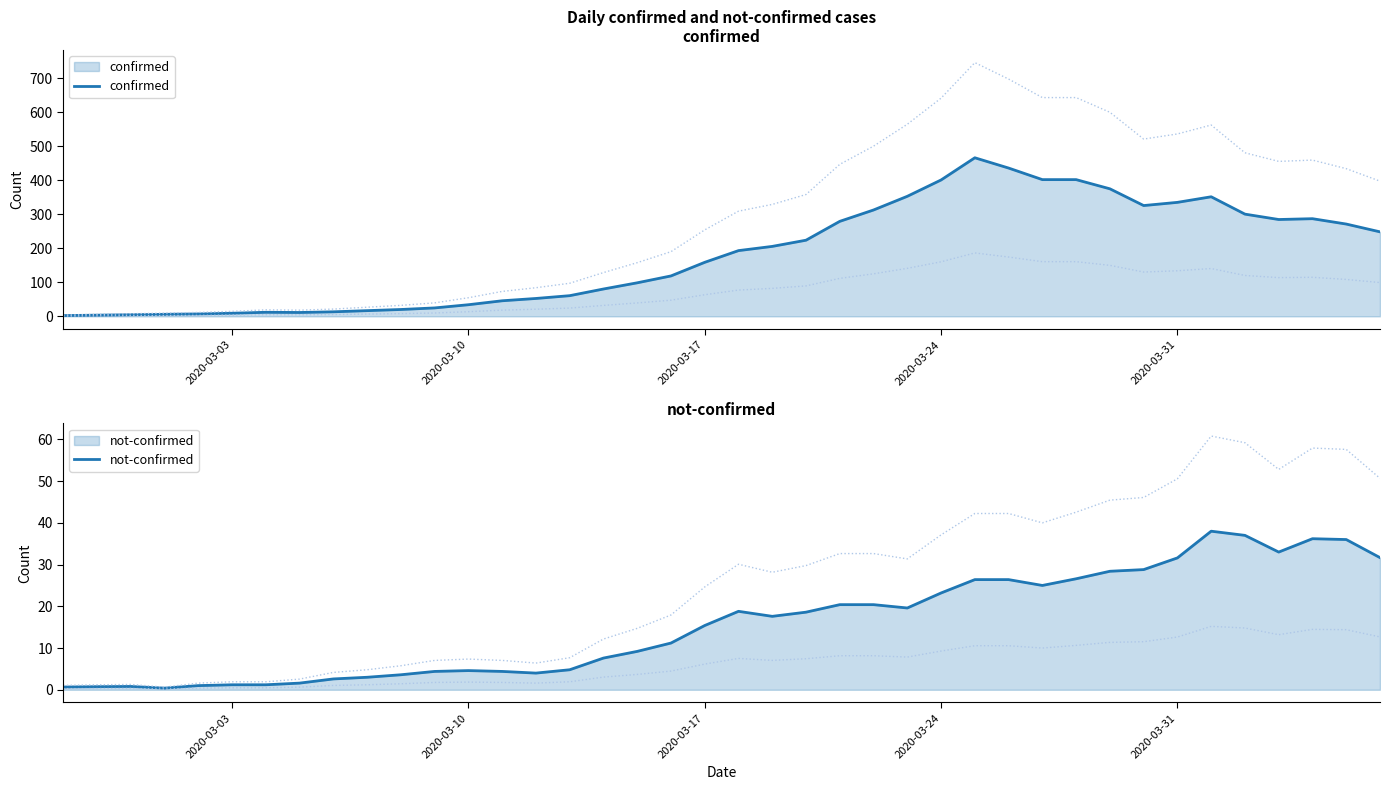

The value of not-confirmed at 2020-03-10 is 4.6. True or false?

True